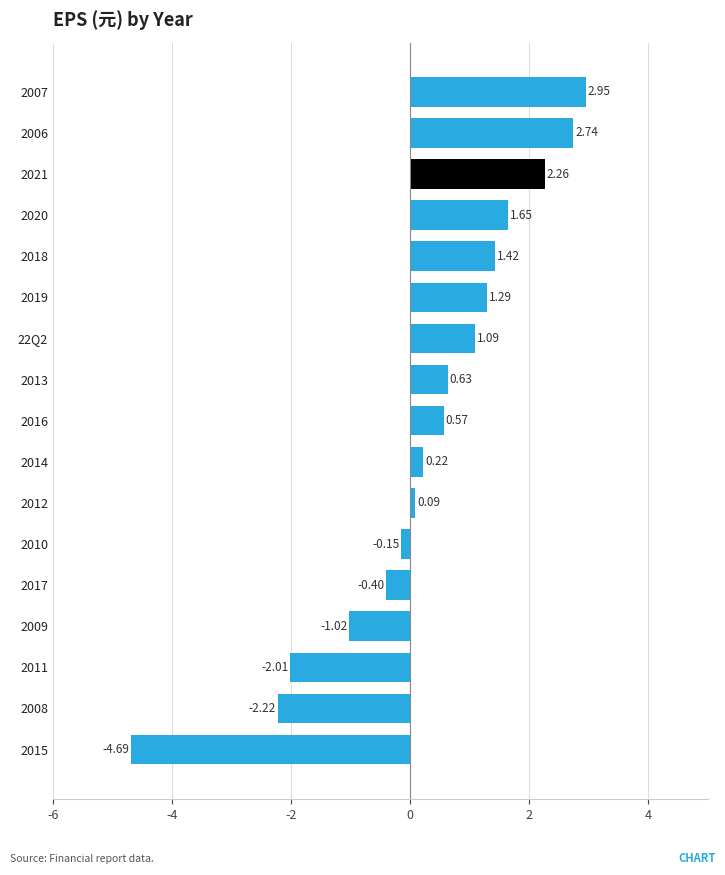

Rank the categories by value from highest to lowest.

2007, 2006, 2021, 2020, 2018, 2019, 22Q2, 2013, 2016, 2014, 2012, 2010, 2017, 2009, 2011, 2008, 2015